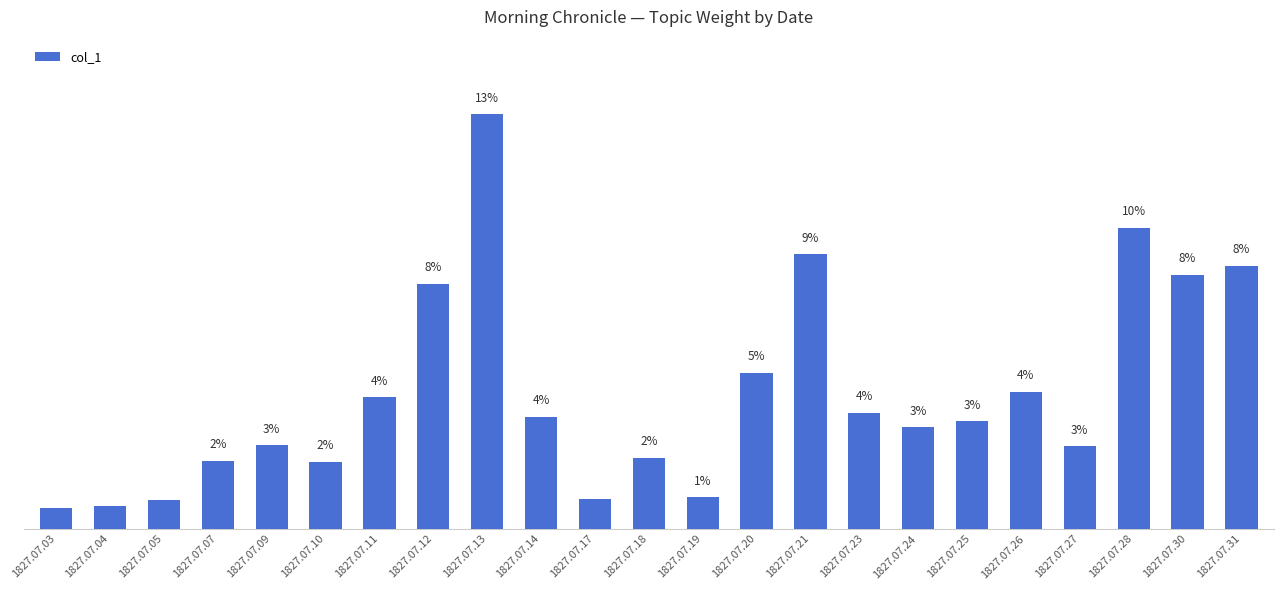

What is the greatest value displayed?

13.3